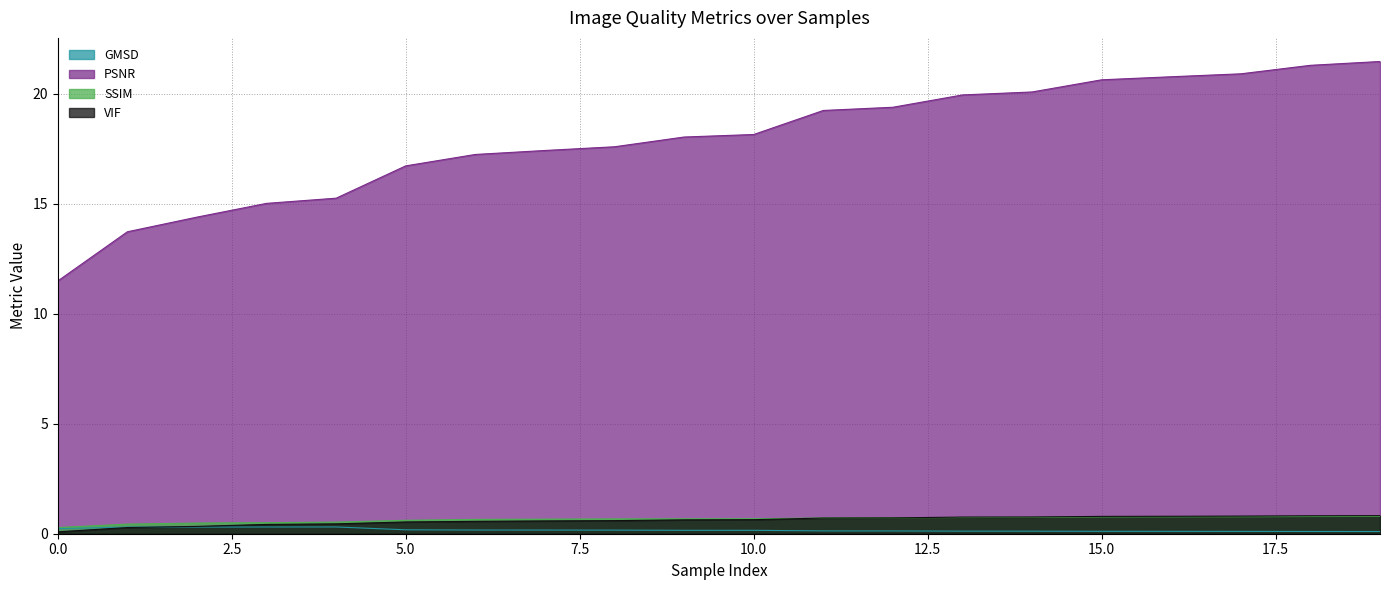

Is the value of PSNR at 10 greater than the value of SSIM at 17?

Yes